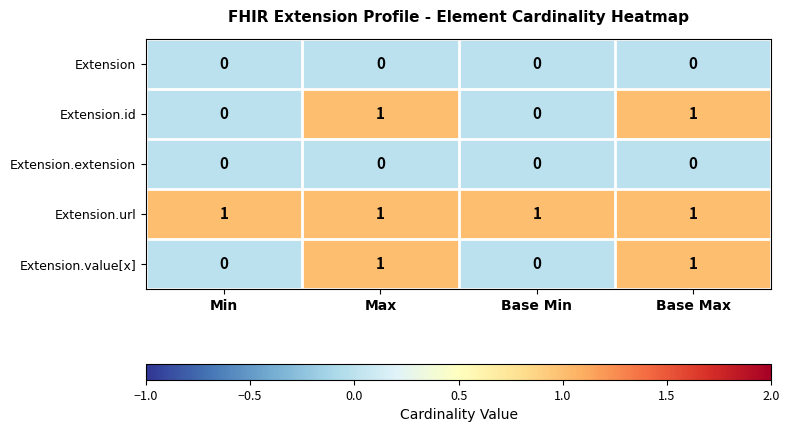

Reading left to right, transcribe all the data shown in this chart.

Extension: Min=0	Max=0	Base Min=0	Base Max=0
Extension.id: Min=0	Max=1	Base Min=0	Base Max=1
Extension.extension: Min=0	Max=0	Base Min=0	Base Max=0
Extension.url: Min=1	Max=1	Base Min=1	Base Max=1
Extension.value[x]: Min=0	Max=1	Base Min=0	Base Max=1